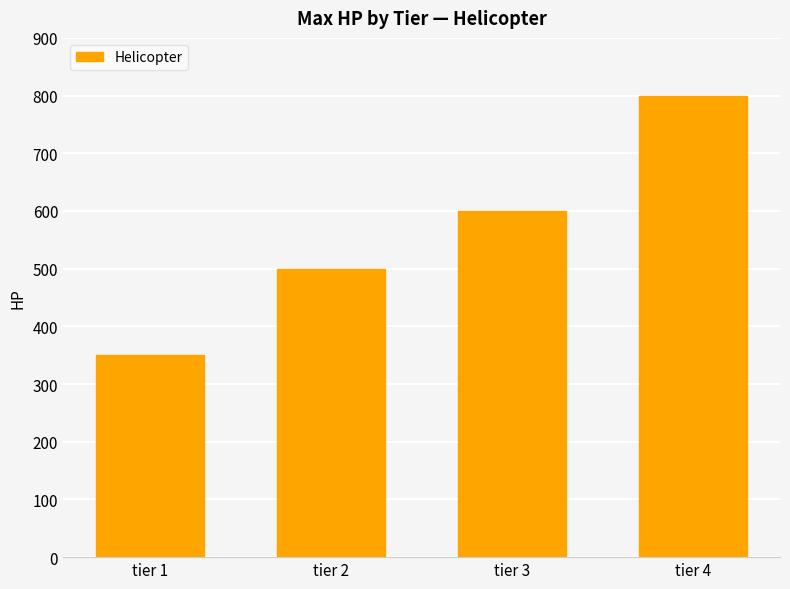

How many bars are there in total?

4